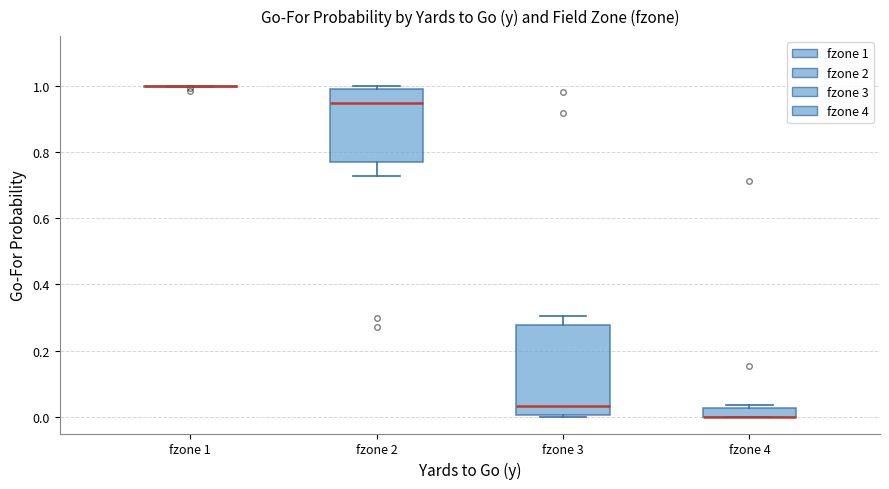

Which box is the tallest, from its lower edge to its upper edge?

fzone 3